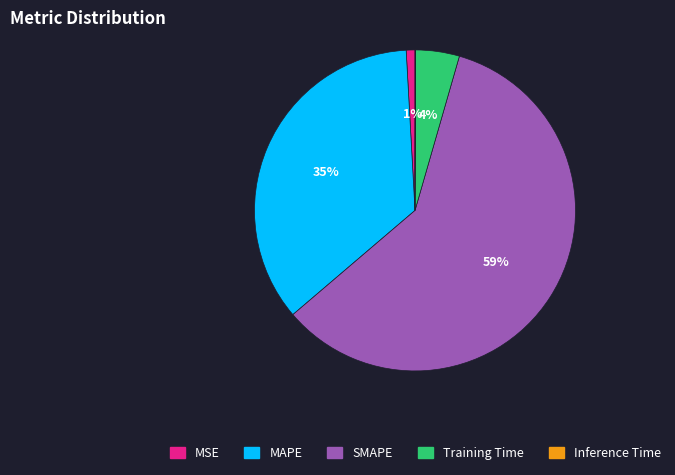

Which category has the biggest portion of the pie?

SMAPE